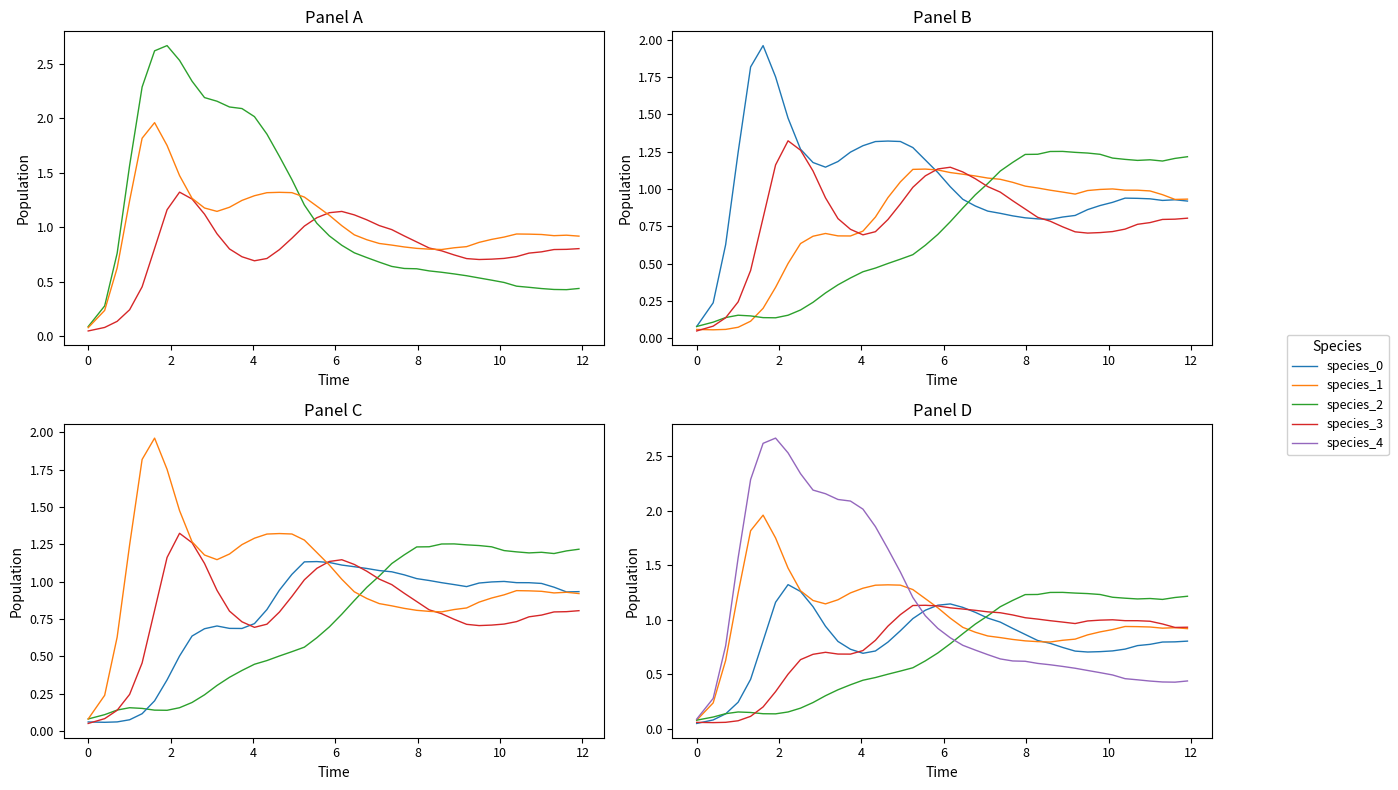

What is the greatest value displayed?

2.7